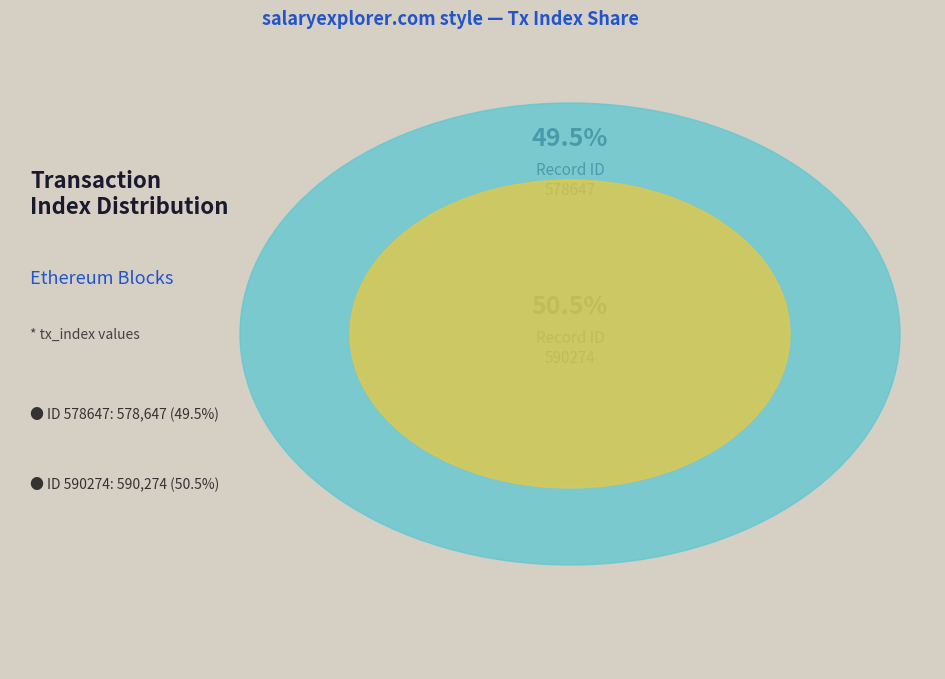

Is it true that 590274 is 50% of the pie?

True